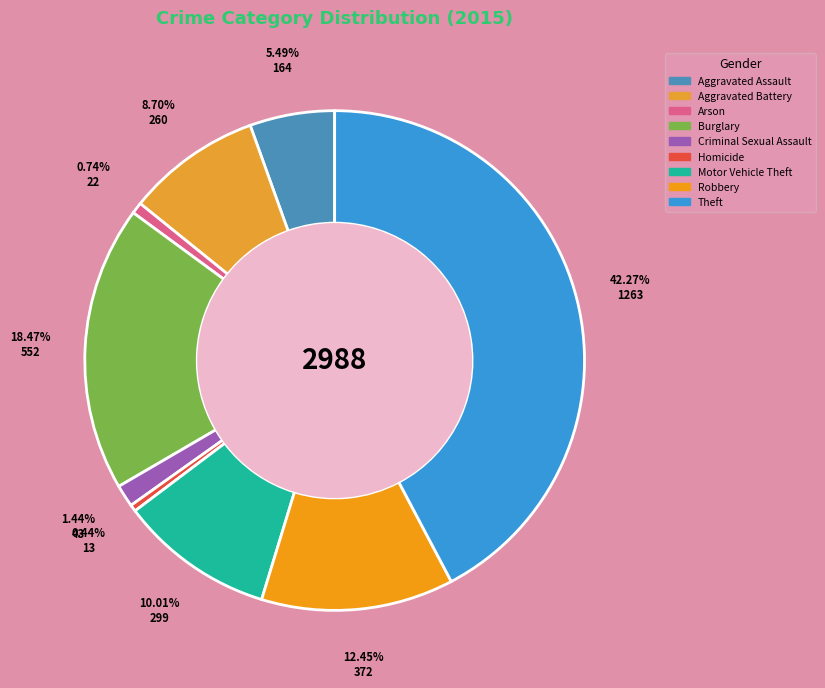

To the nearest percent, what is the difference between the largest and smallest slice percentages?

42%